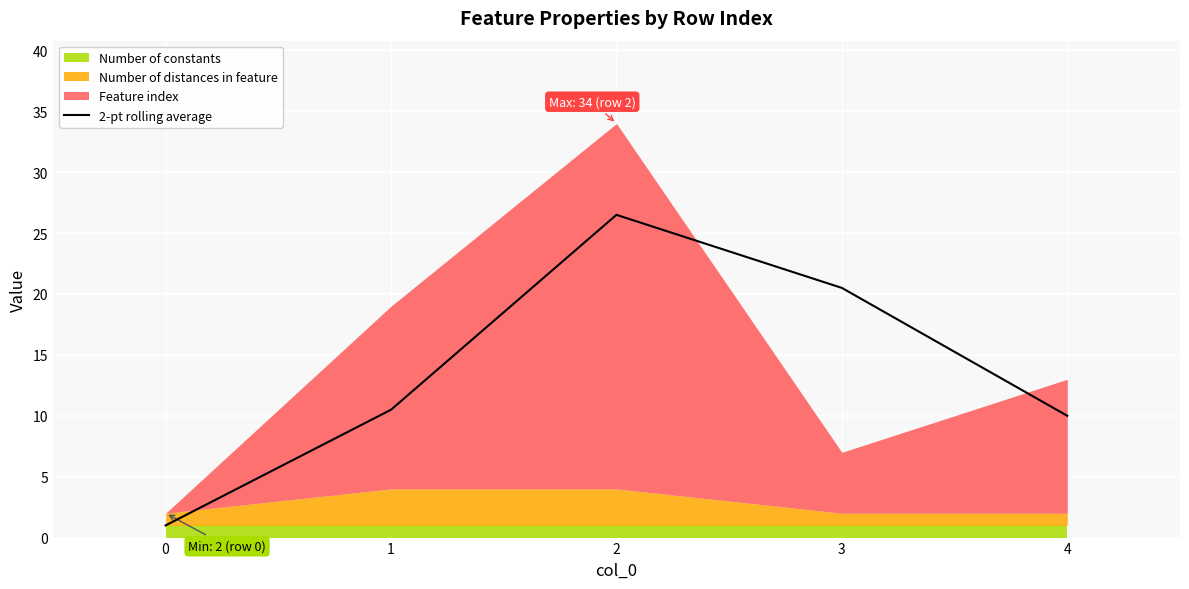

What is the change in value from 1 to 4?

-0.5